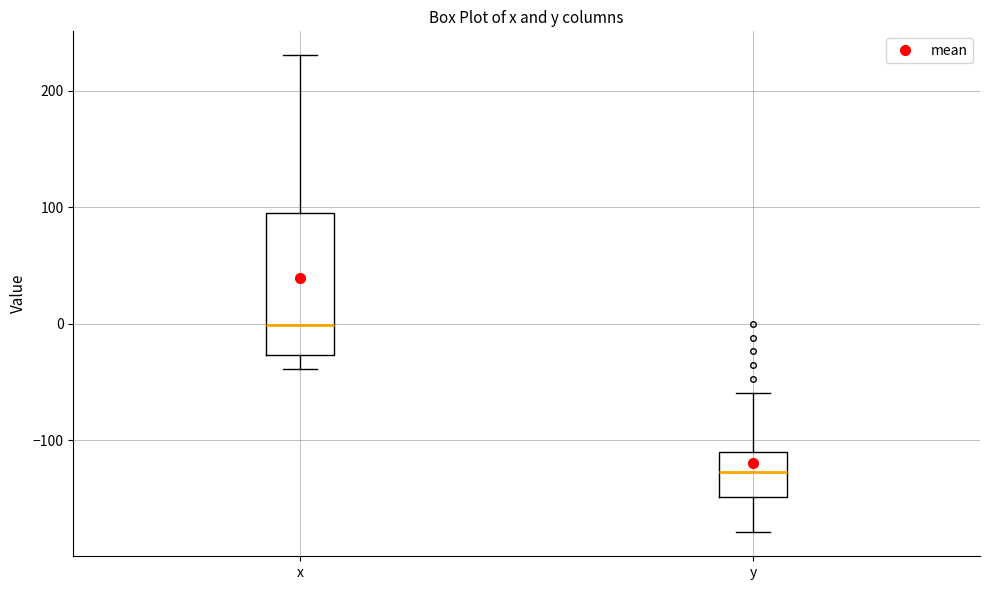

Where does the median line of the box for y sit on the y-axis? The values are not printed on the chart, so give them approximately, as read against the axis.

-130